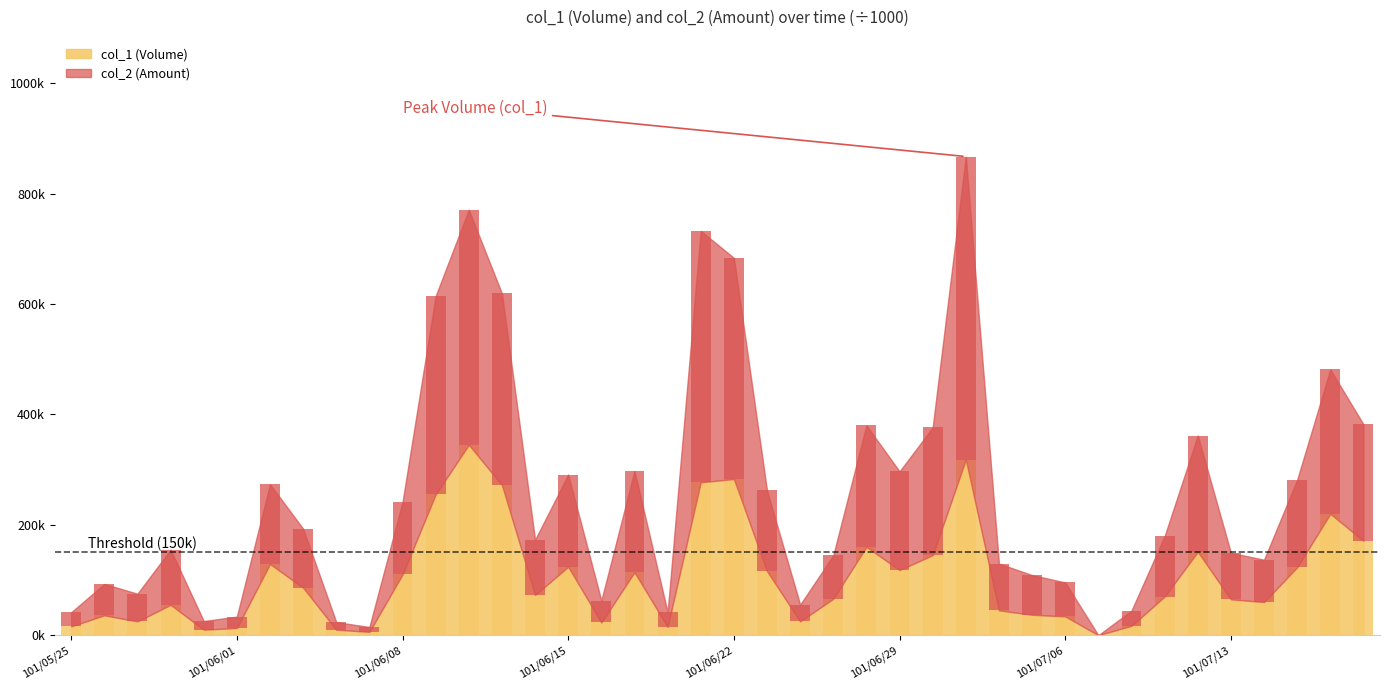

How many values in the col_1 (Volume) series exceed 73?

19